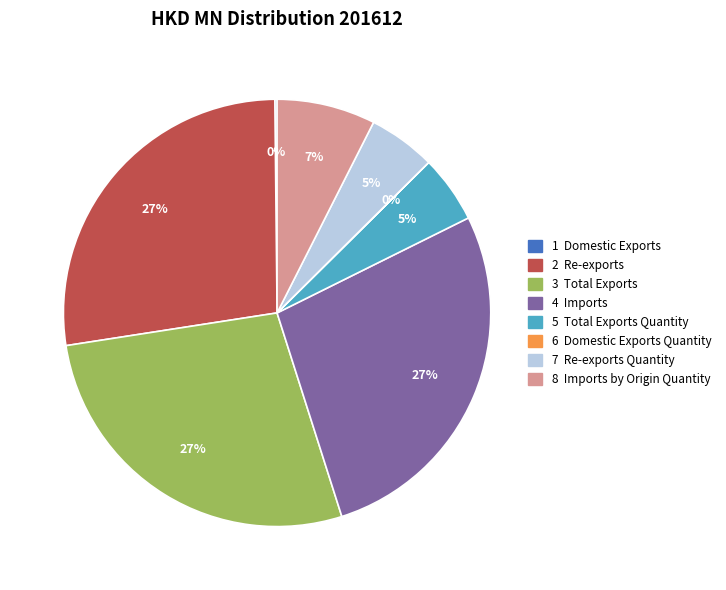

To the nearest percent, what is the average slice percentage?

12%